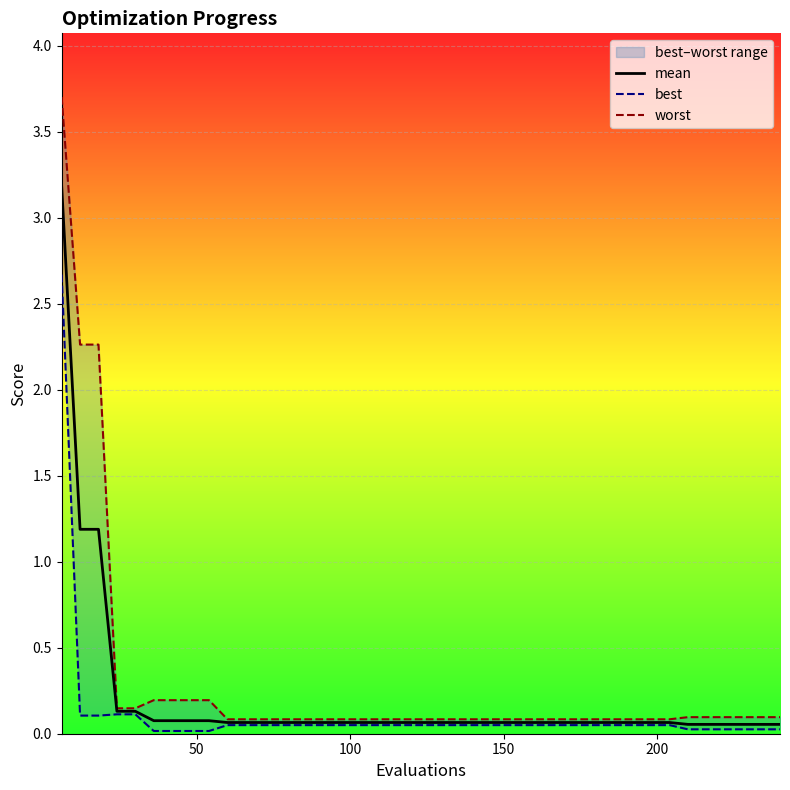

What are all the series names shown in the legend?

mean, best, worst